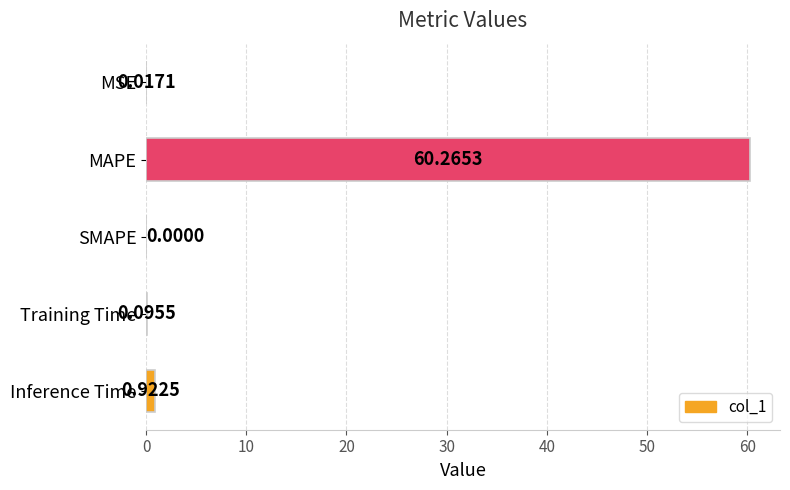

What is the average value?

12.3